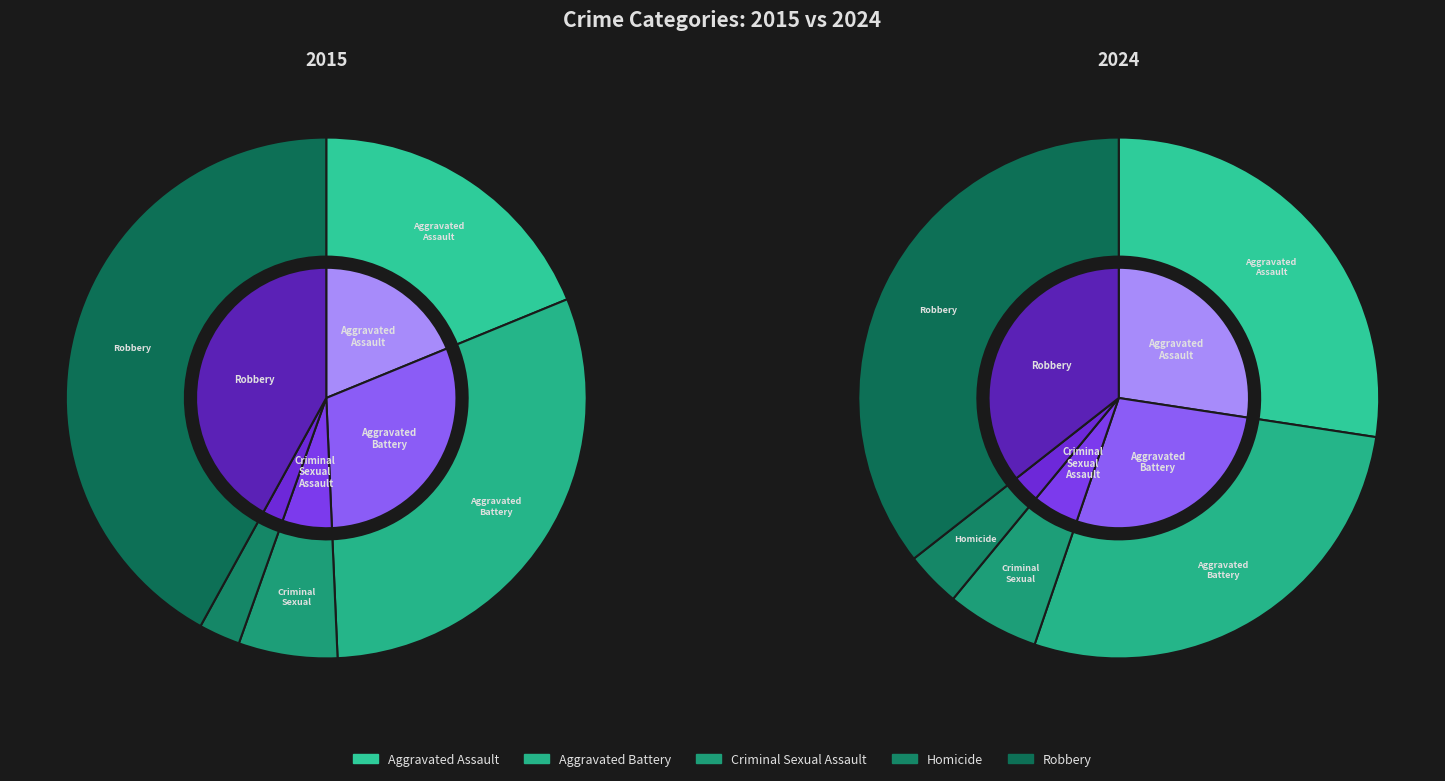

How many slices are in this pie chart?

5